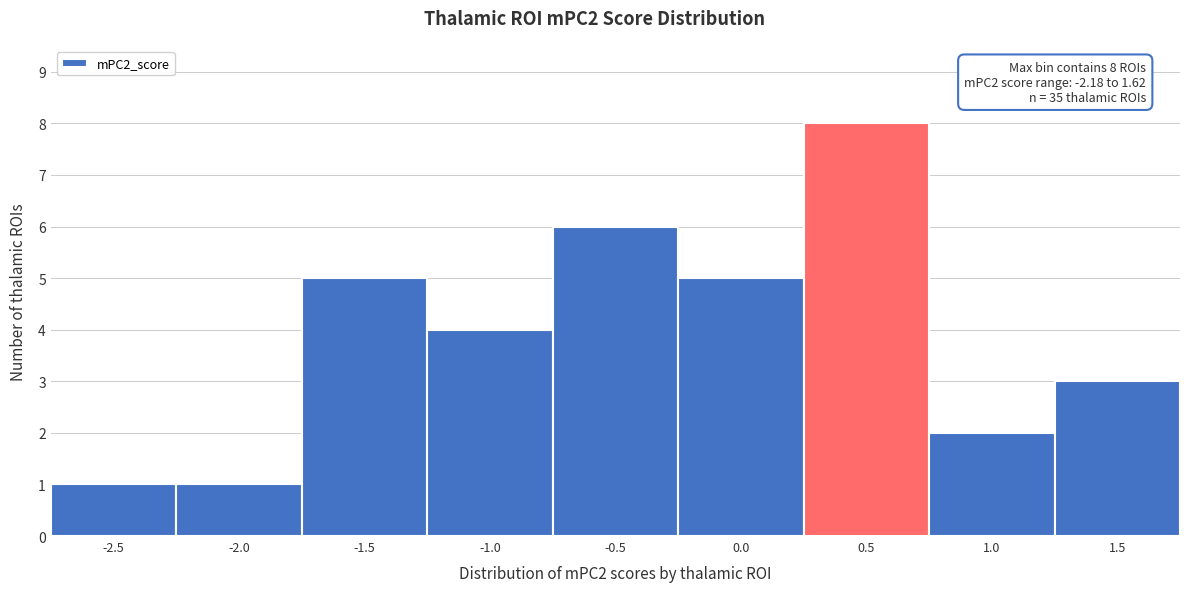

Reading left to right, extract all data points from this chart.

1	1	5	4	6	5	8	2	3